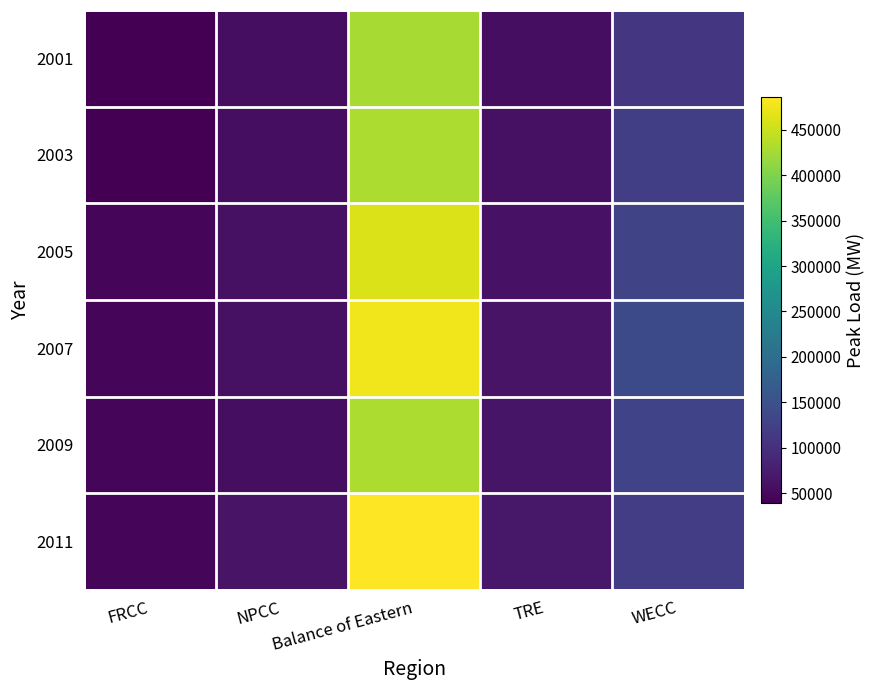

What is the total value across all series at NPCC?

347575